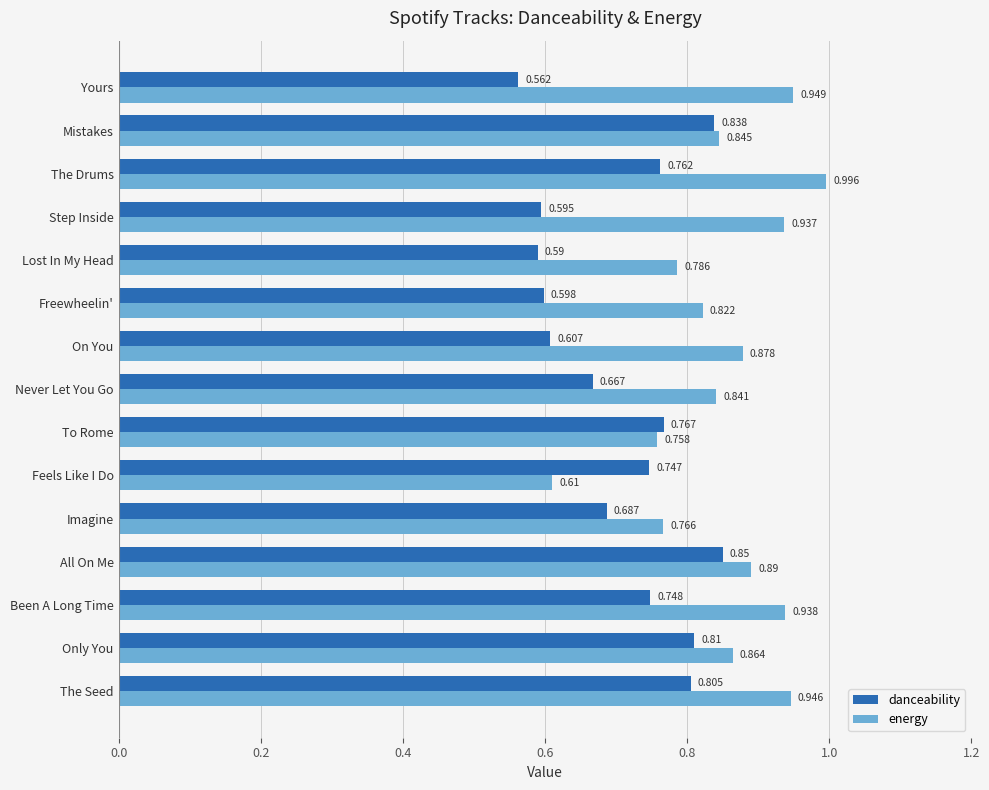

Is the value of energy at All On Me greater than the value of danceability at To Rome?

Yes